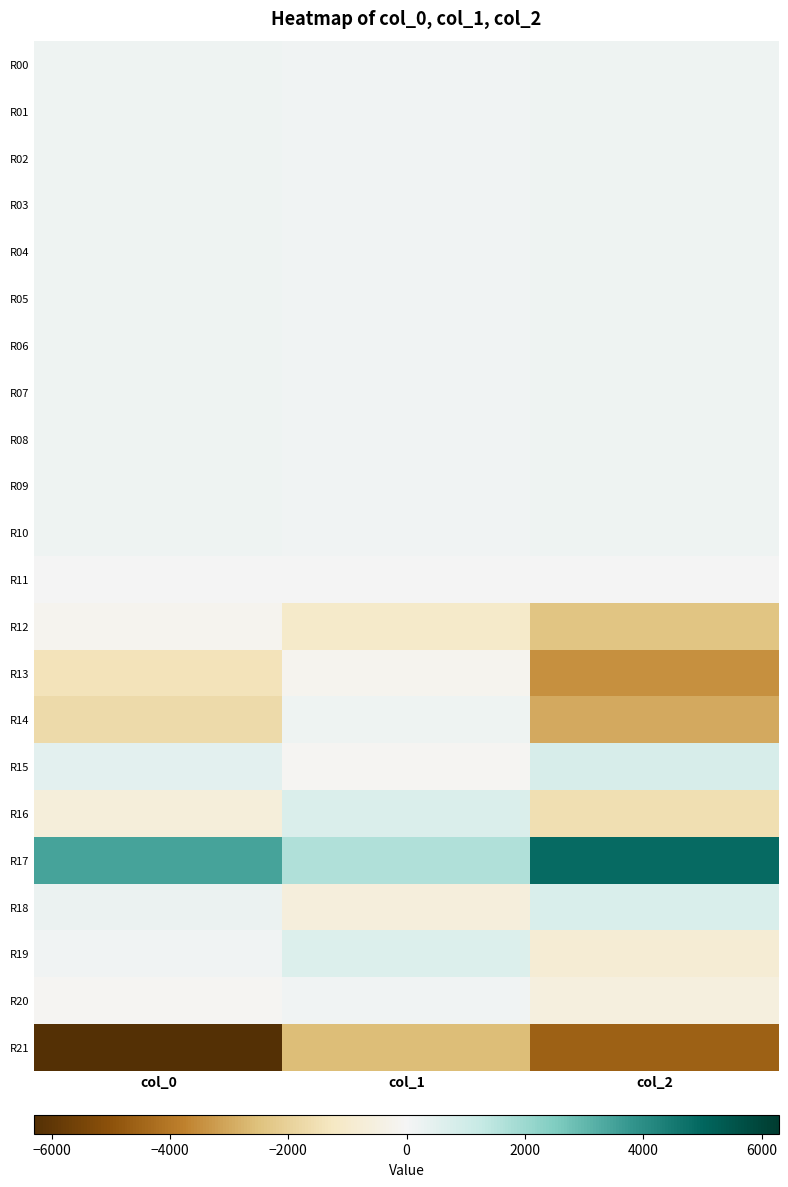

What is the total value across all series at col_1?

295.6